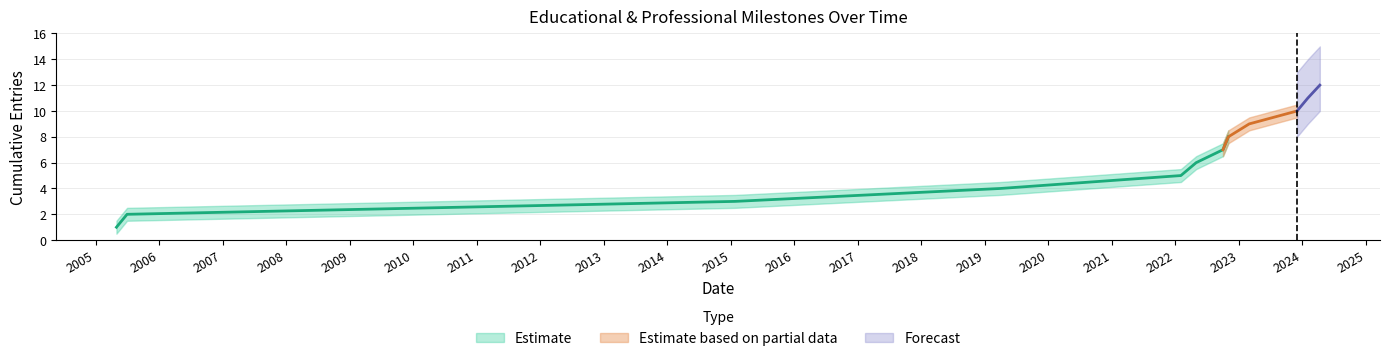

At which category does the chart reach its minimum across all series?

2005-05-01